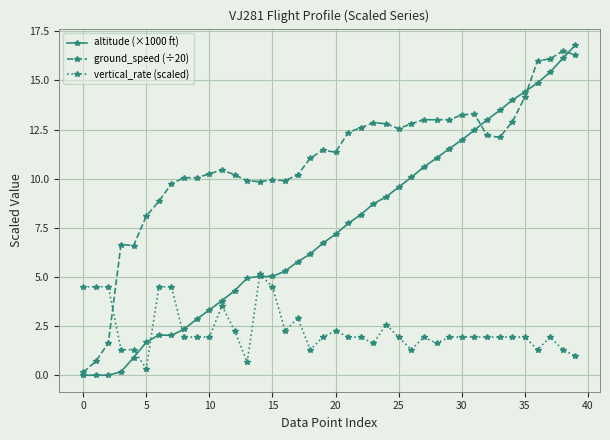

What is the value of the ground_speed (÷20) point at the 19th from the left?

11.1